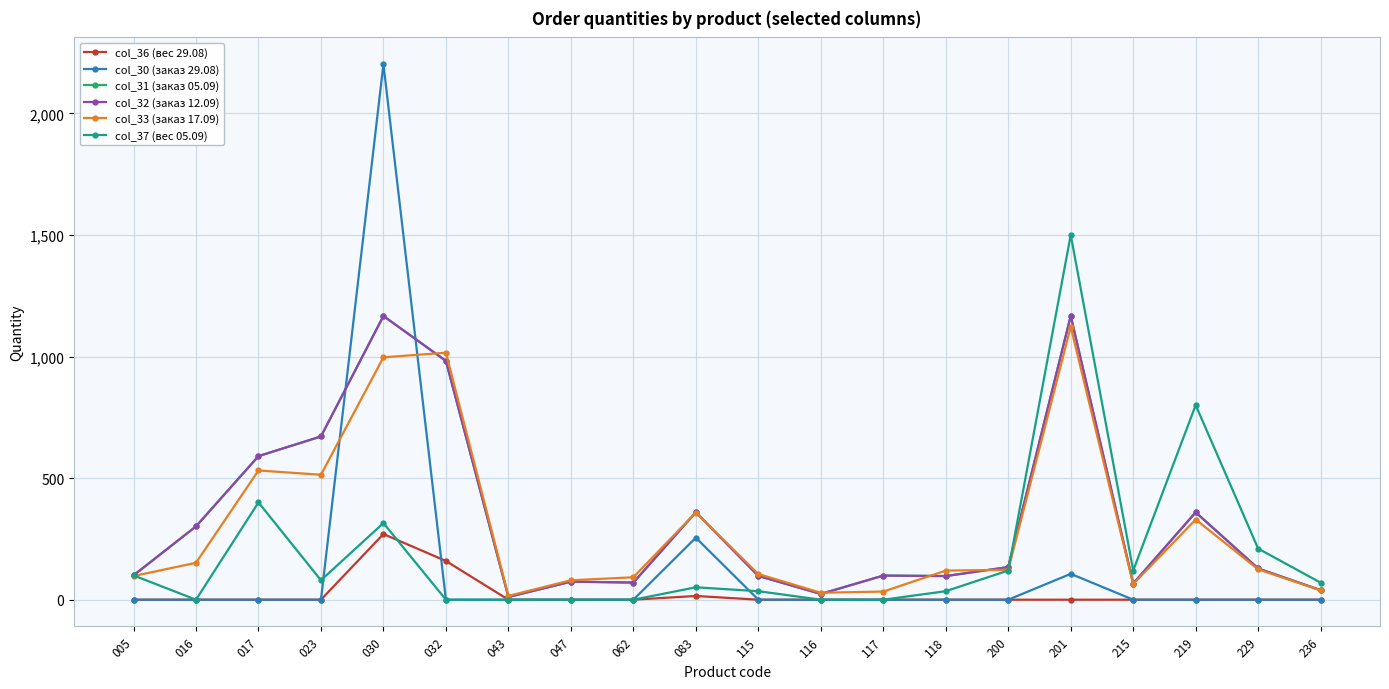

True or false: col_32 (заказ 12.09) and col_33 (заказ 17.09) cross at least once.

True